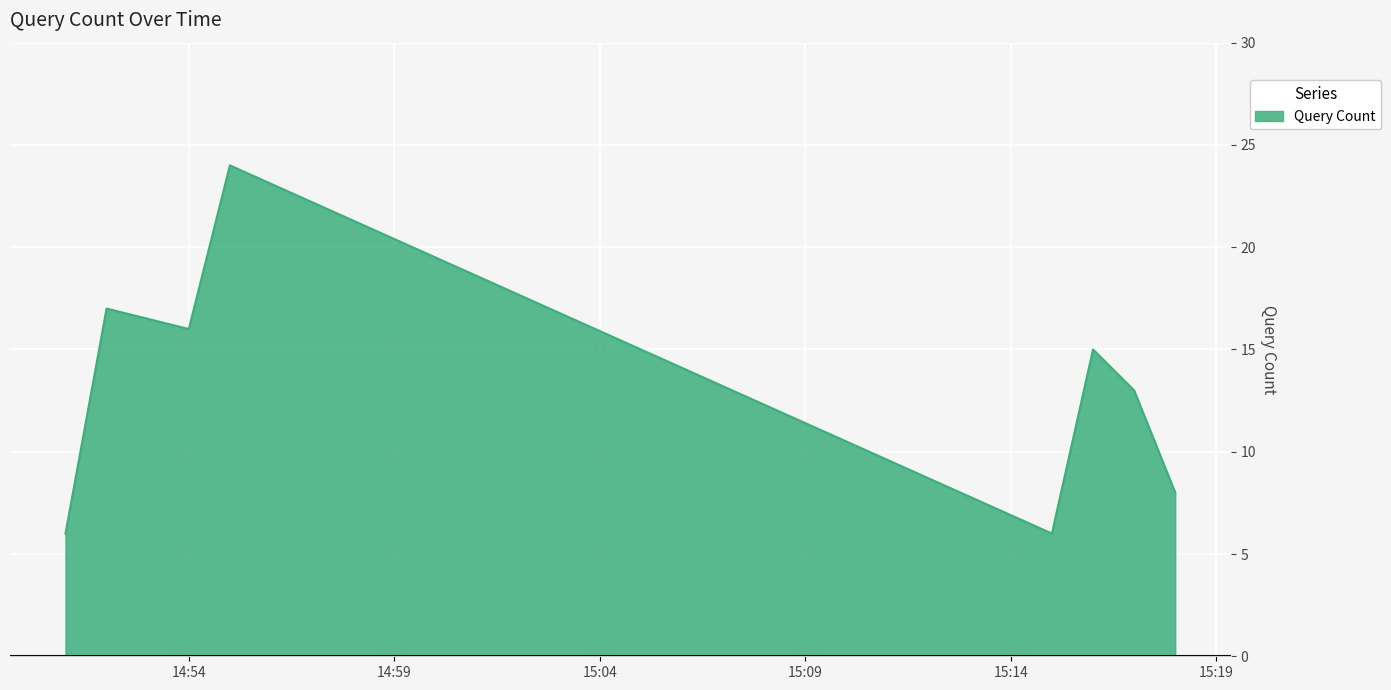

True or false: there are more than 2 points higher than both neighbors.

True